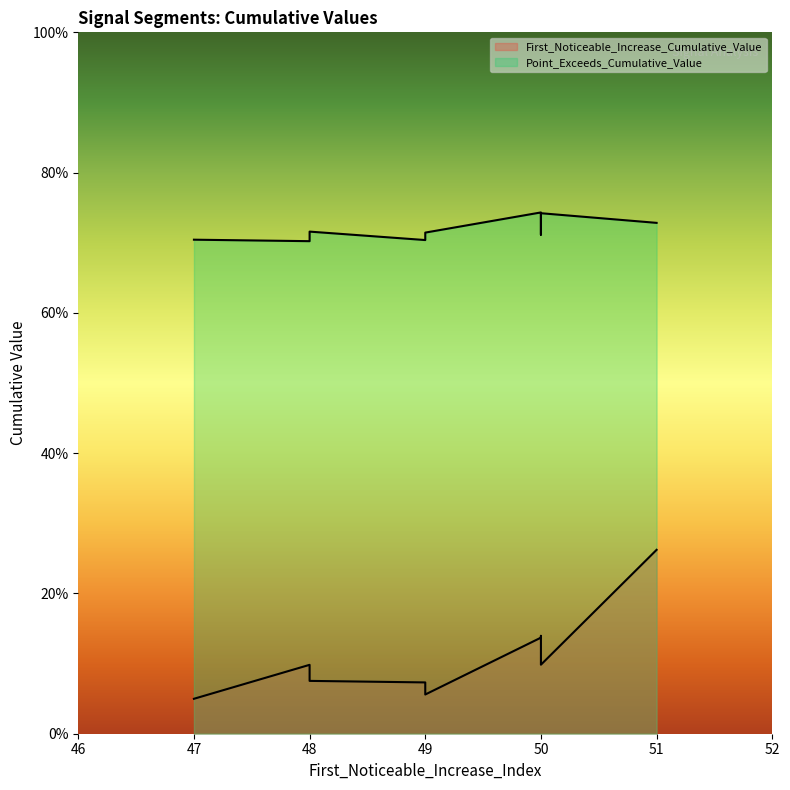

What is the difference between the maximum and minimum values in the First_Noticeable_Increase_Cumulative_Value series?

0.2